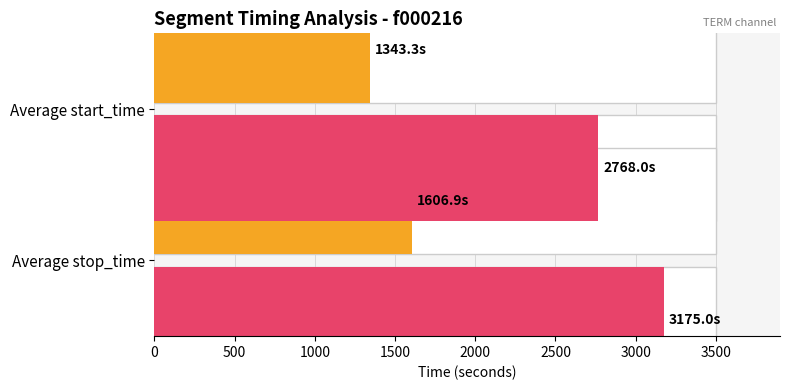

What is the highest value of the Maximum utilization series?

3175.0